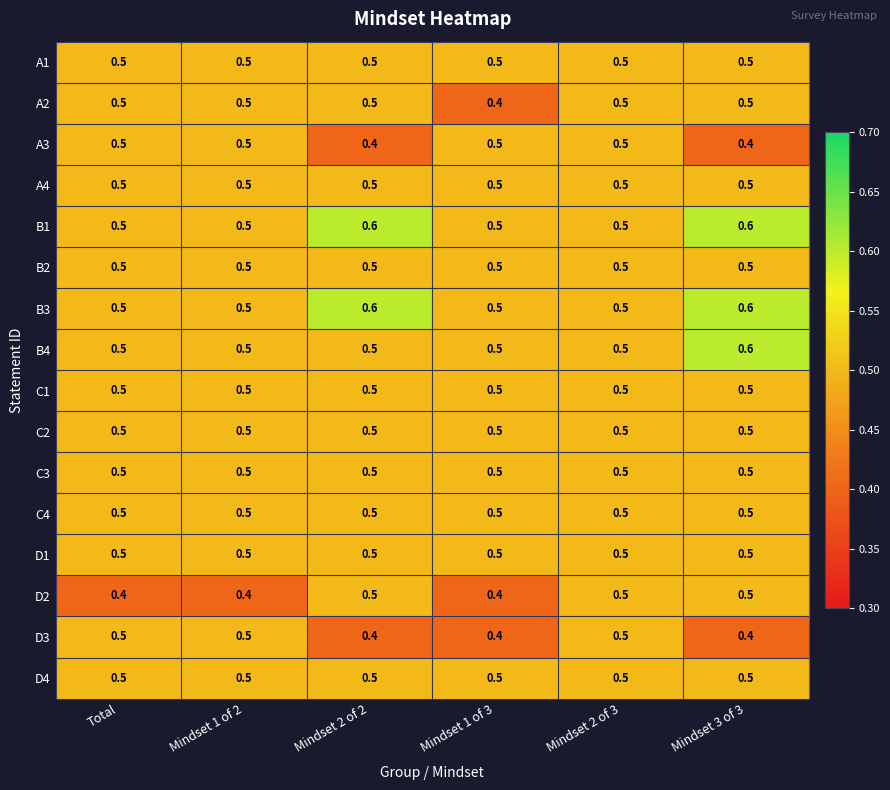

At how many categories does at least one series exceed 0?

6